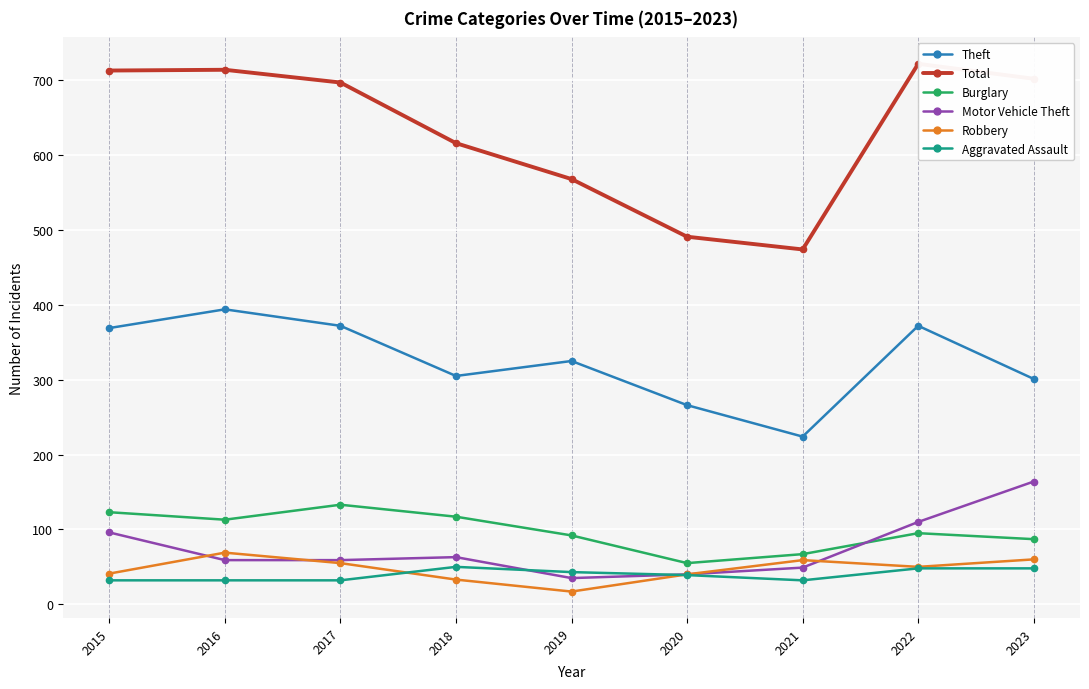

Which category has the lowest value in the Aggravated Assault series?

2015